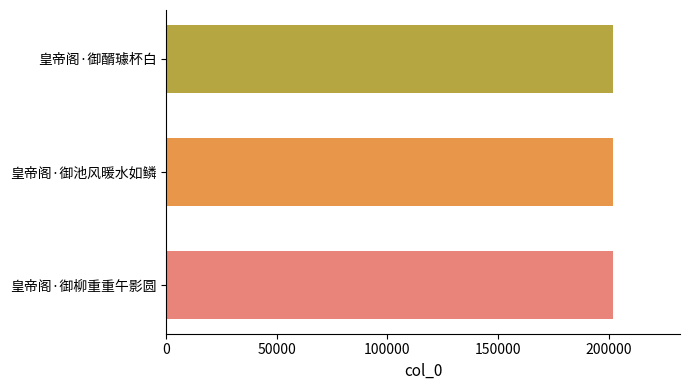

What is the ratio of the value at 皇帝阁·御醑璩杯白 to the value at 皇帝阁·御柳重重午影圆?

1.0